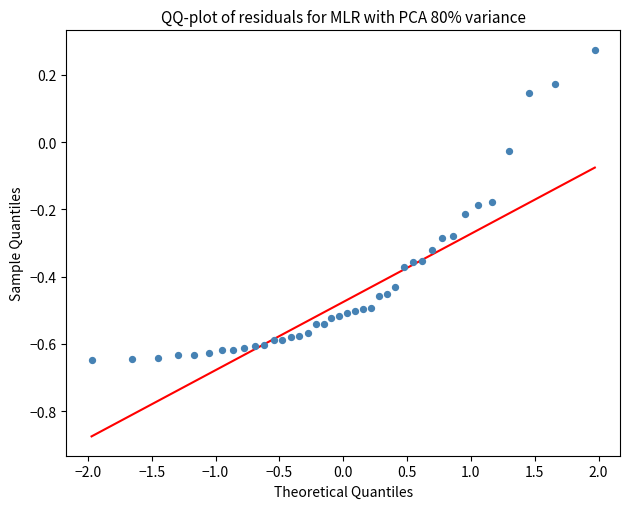

What is the range of X values (max minus min)?

3.9